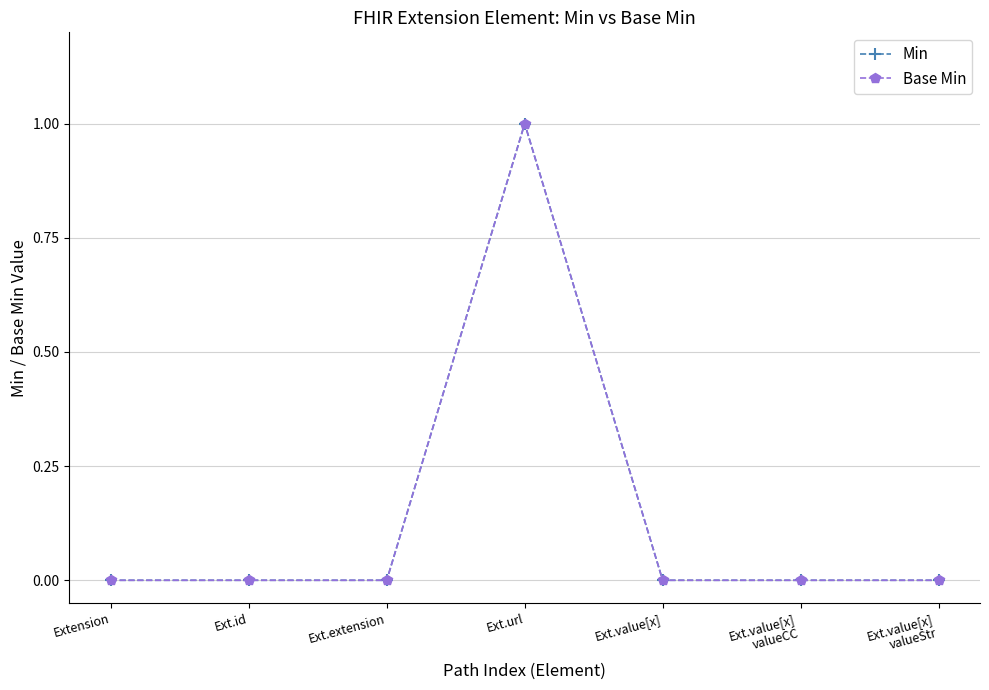

Is the value of Base Min at Extension greater than the value of Min at Ext.extension?

No